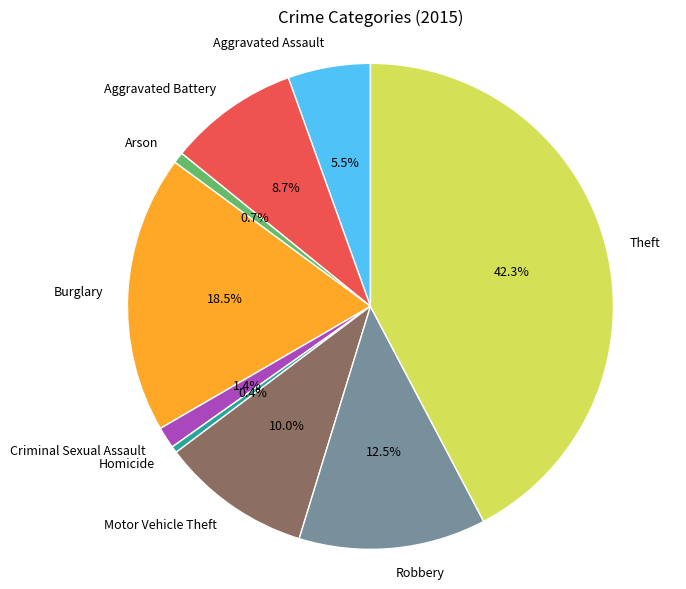

How many segments does this pie chart have?

9